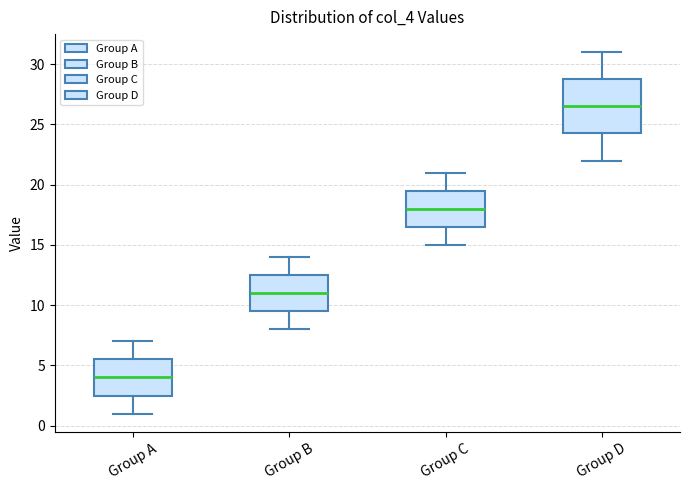

Reading left to right, read every box against the y-axis: the position of its median line, the range the box covers, and the ends of its whiskers. The values are not printed on the chart, so give them approximately, as read against the axis.

Group A: median 4.0, box 2.5 to 5.5, whiskers 1.0 to 7.0
Group B: median 11.0, box 9.5 to 12.5, whiskers 8.0 to 14.0
Group C: median 18.0, box 16.5 to 19.5, whiskers 15.0 to 21.0
Group D: median 26.5, box 24.5 to 29.0, whiskers 22.0 to 31.0